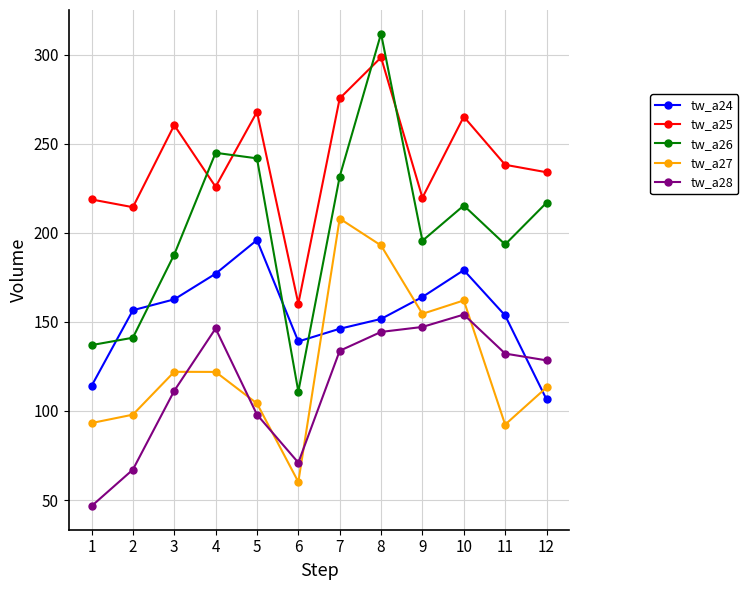

How many interior local valleys does the tw_a28 series have?

1